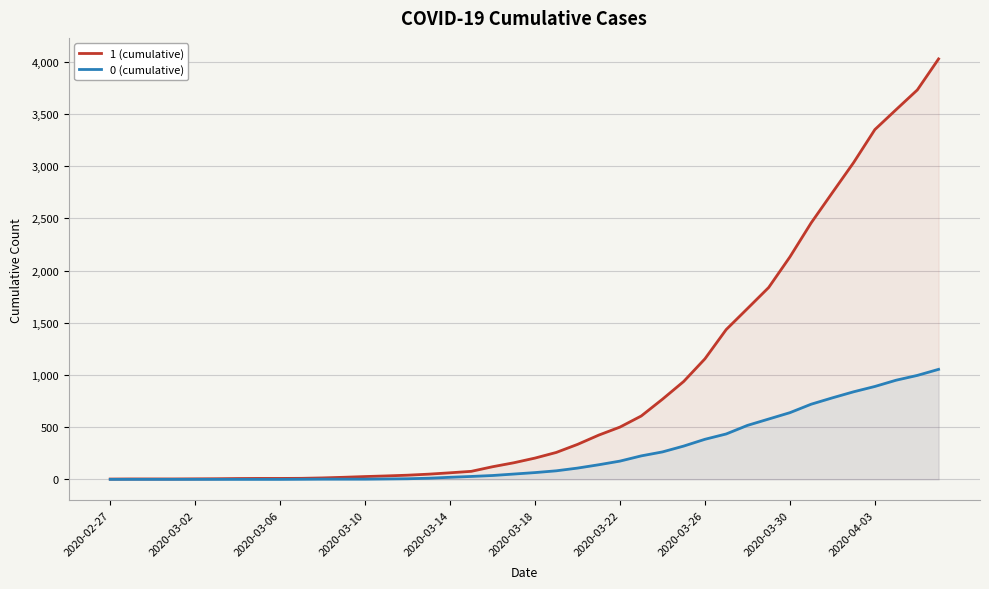

How many lines are shown in the chart?

2